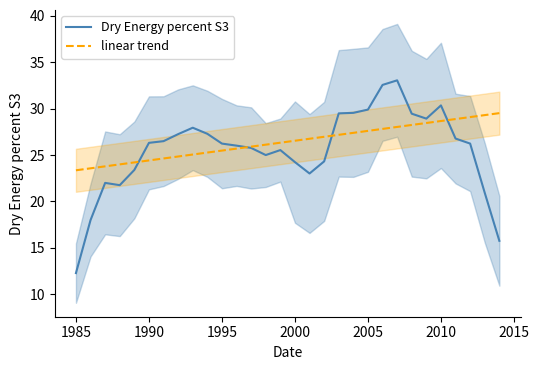

What is the highest value of the linear trend series?

29.5